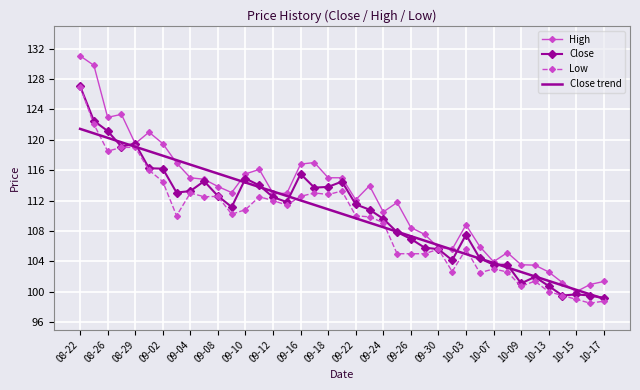

Which series has the widest spread of values?

High